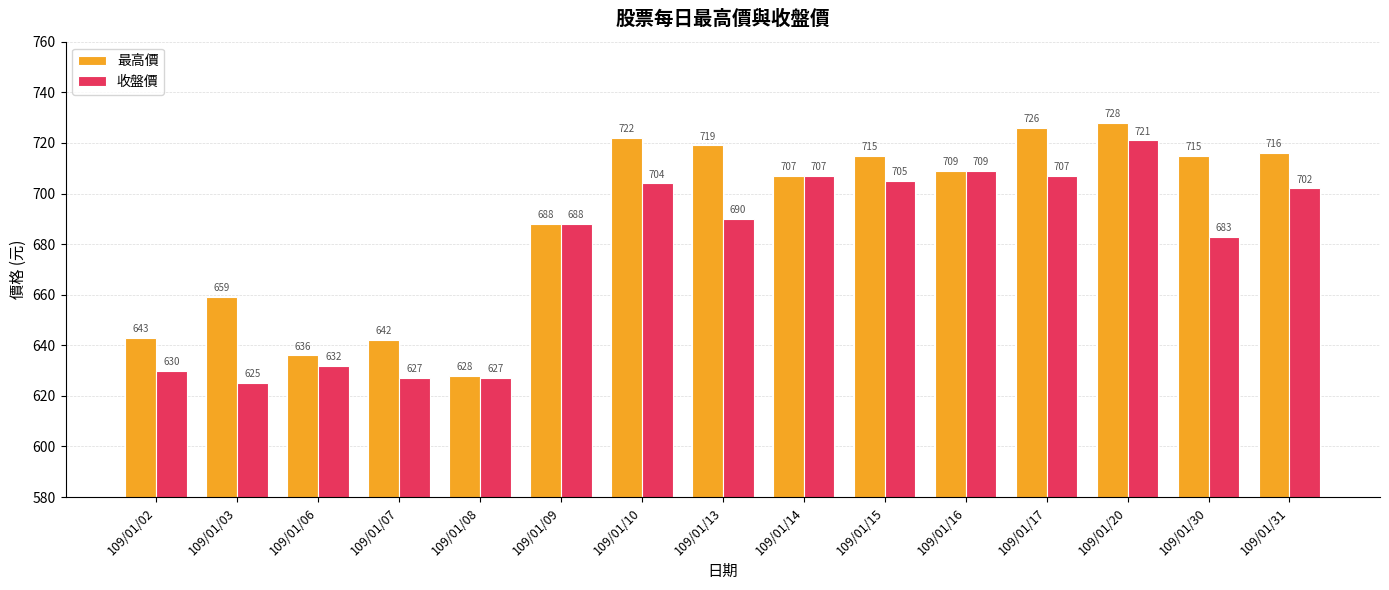

At which label is 最高價 closest to 678?

109/01/09